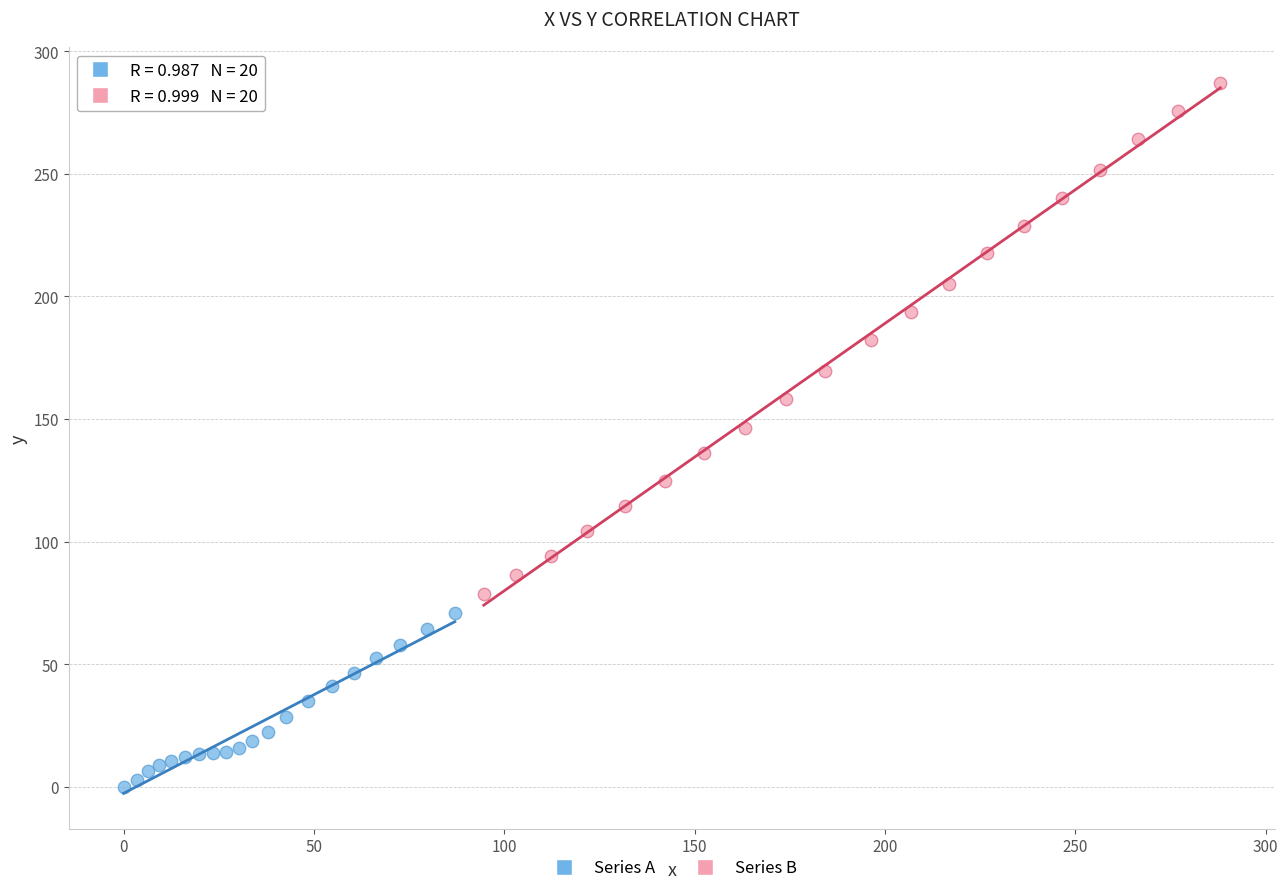

Which series has the widest spread of Y values?

Series B